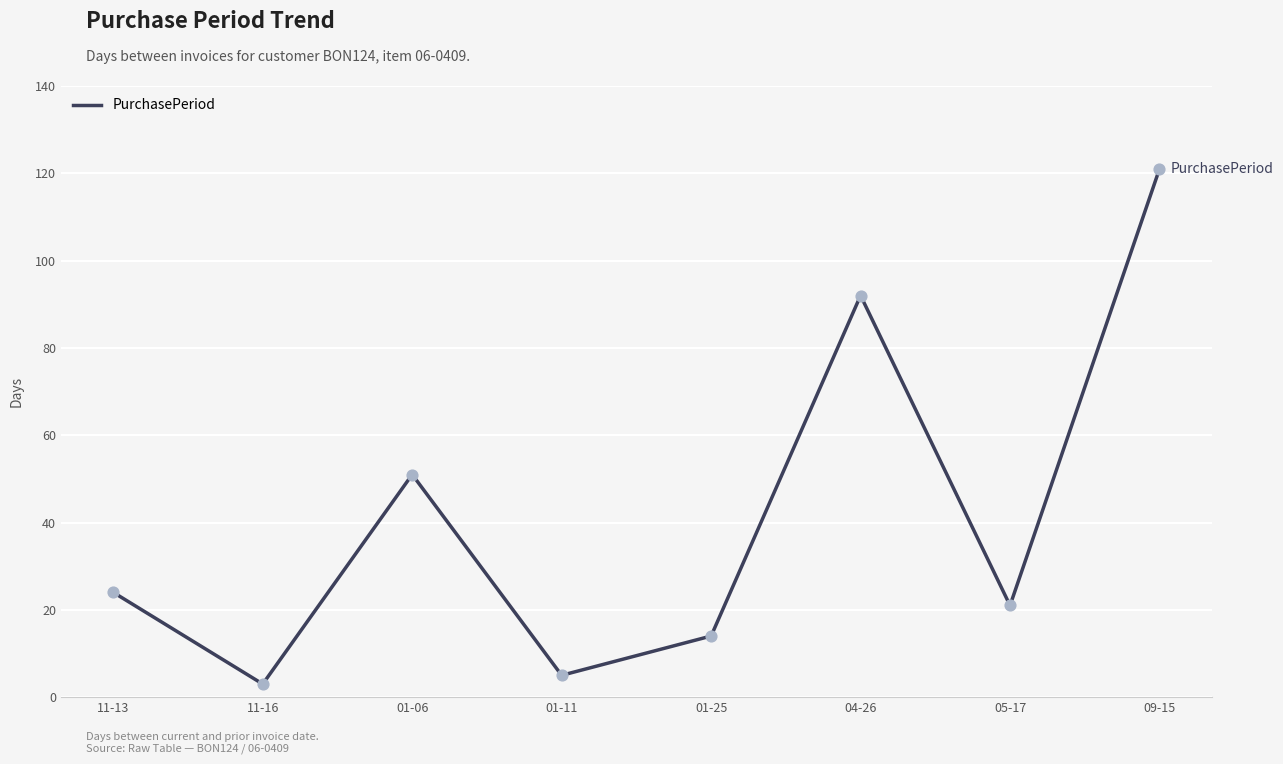

Between 01-11 and 09-15, which is larger?

09-15